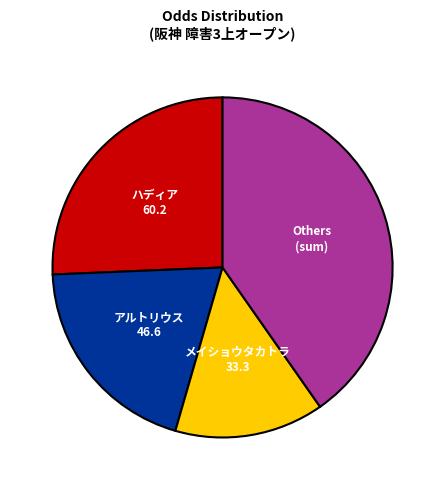

Which slice is the smallest?

メイショウタカトラ 33.3